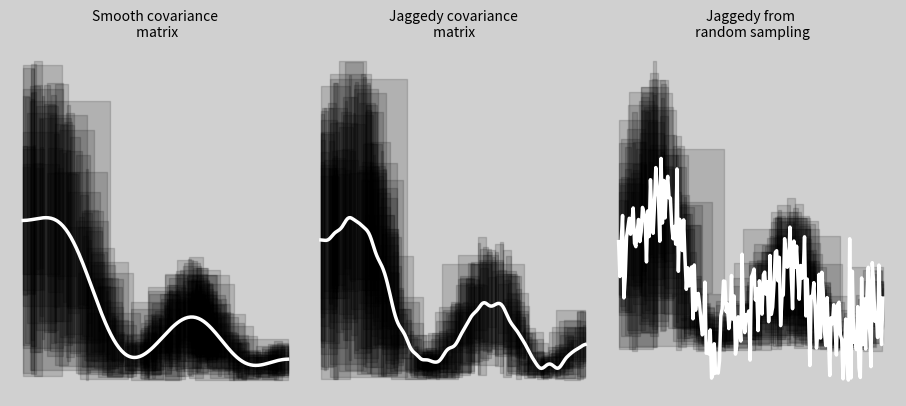

How many values in 6 are below zero?

3